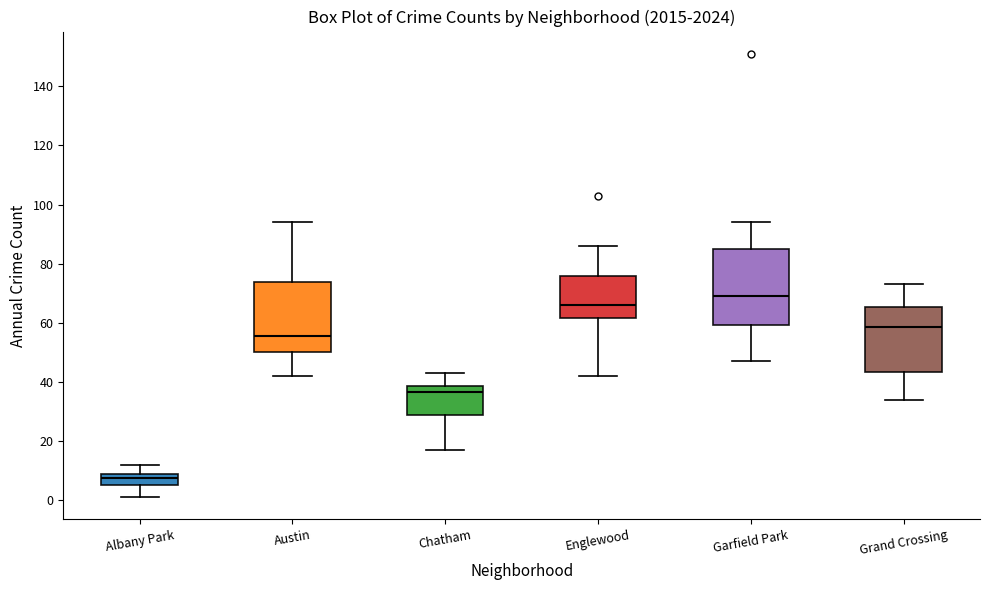

Reading left to right, transcribe this box plot: for each box, give where its median line is, the range the box spans, and where its two whiskers end, as read against the y-axis. The values are not printed on the chart, so give them approximately, as read against the axis.

Albany Park: median 8 (just below the box's upper edge), box 6 to 8, whiskers 2 to 12
Austin: median 56, box 50 to 74, whiskers 42 to 94
Chatham: median 36, box 28 to 38, whiskers 18 to 44
Englewood: median 66, box 62 to 76, whiskers 42 to 86
Garfield Park: median 70, box 60 to 86, whiskers 48 to 94
Grand Crossing: median 58, box 44 to 66, whiskers 34 to 74